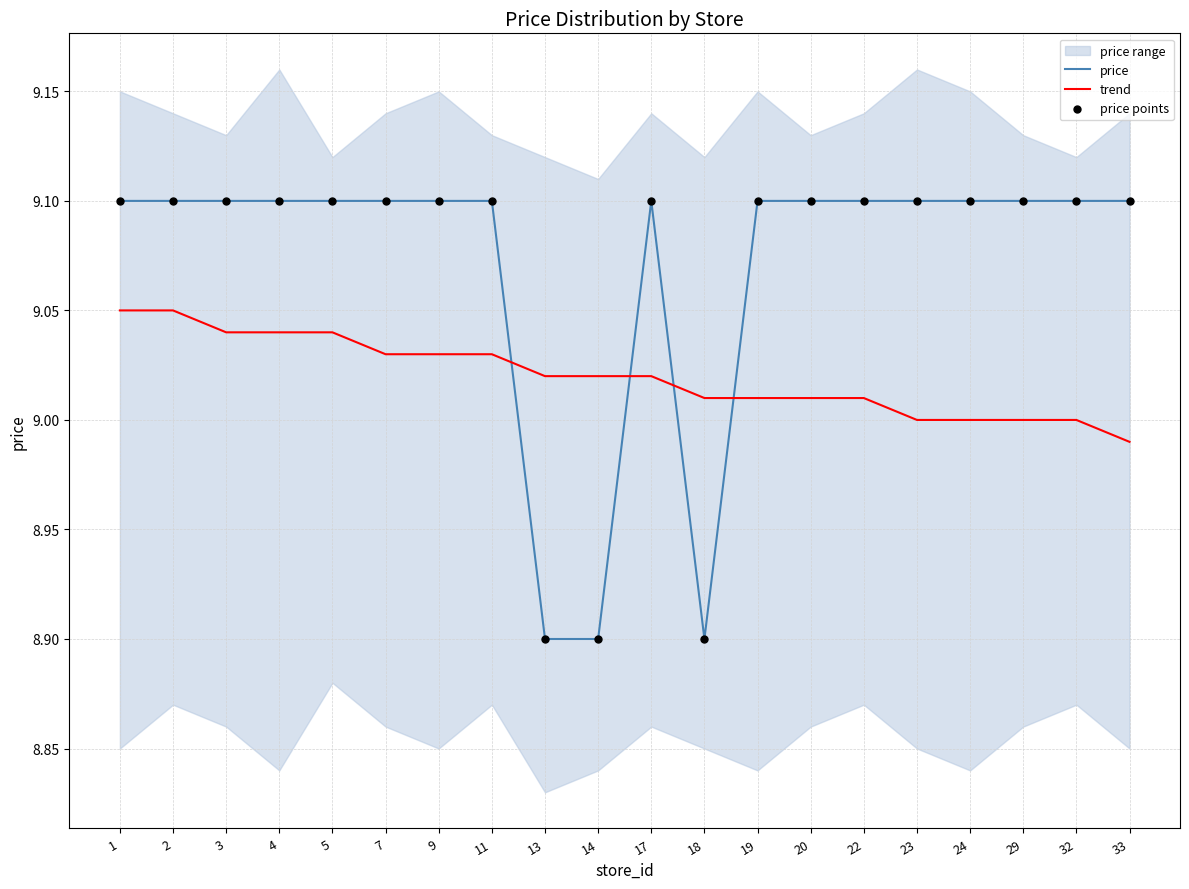

At how many categories does at least one series exceed 8?

20